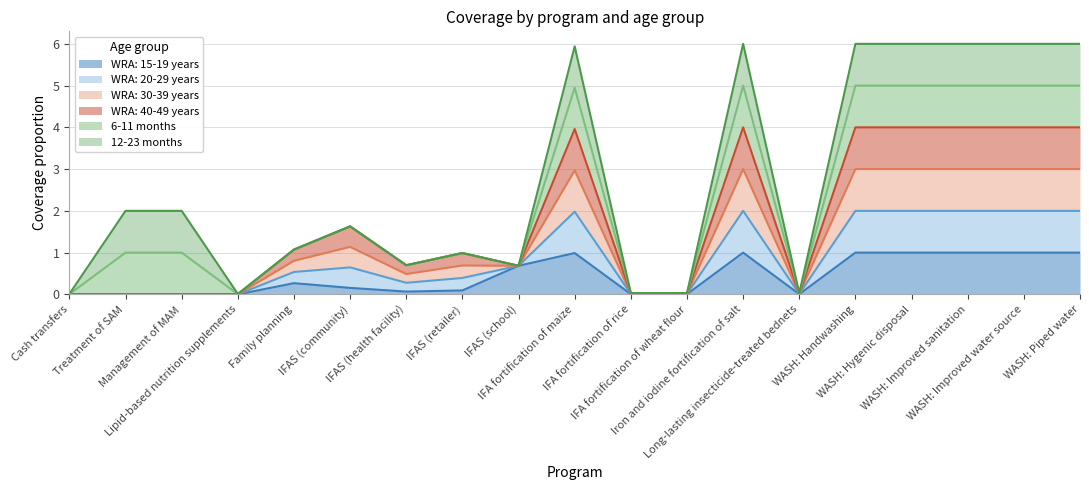

Between IFAS (retailer) and Iron and iodine fortification of salt, which is larger?

Iron and iodine fortification of salt